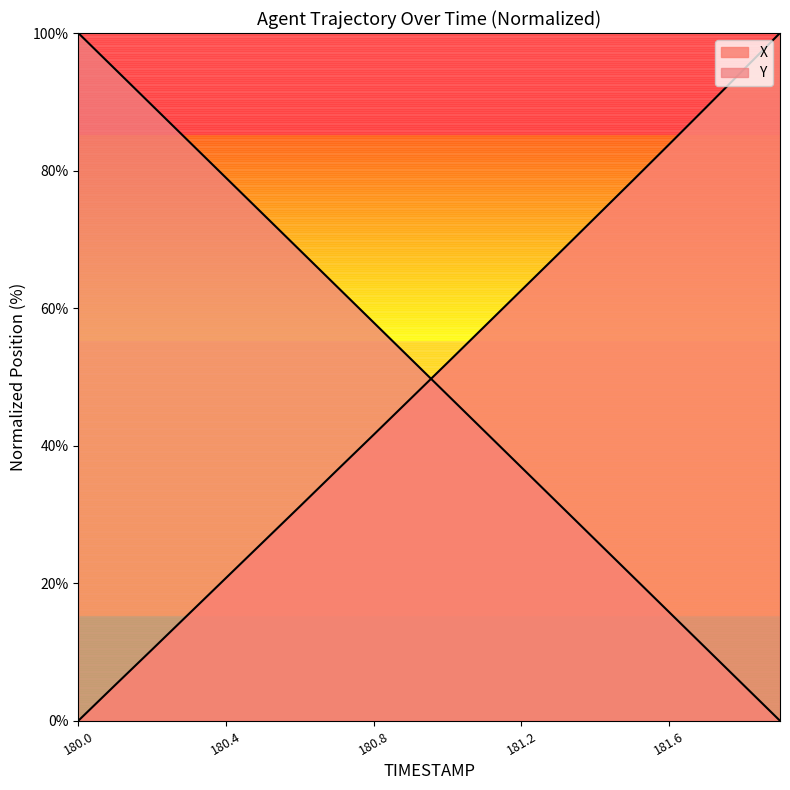

Is it true that X equals 83.8 at 181.0?

False